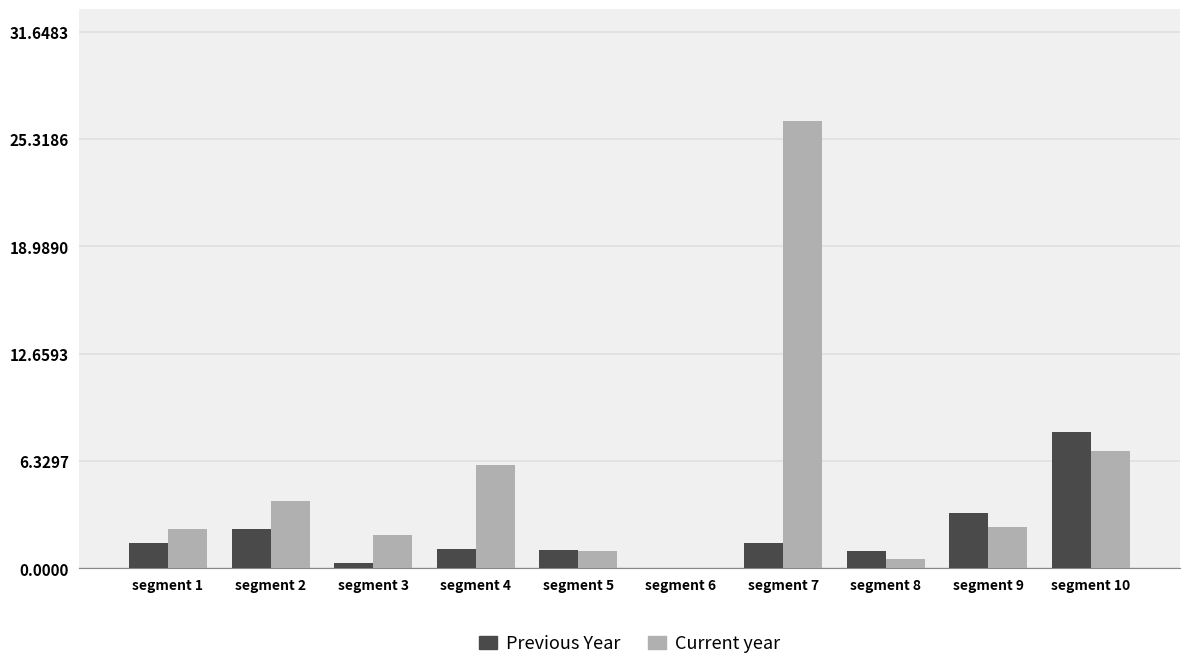

Is it true that Current year equals 2.4 at segment 9?

True